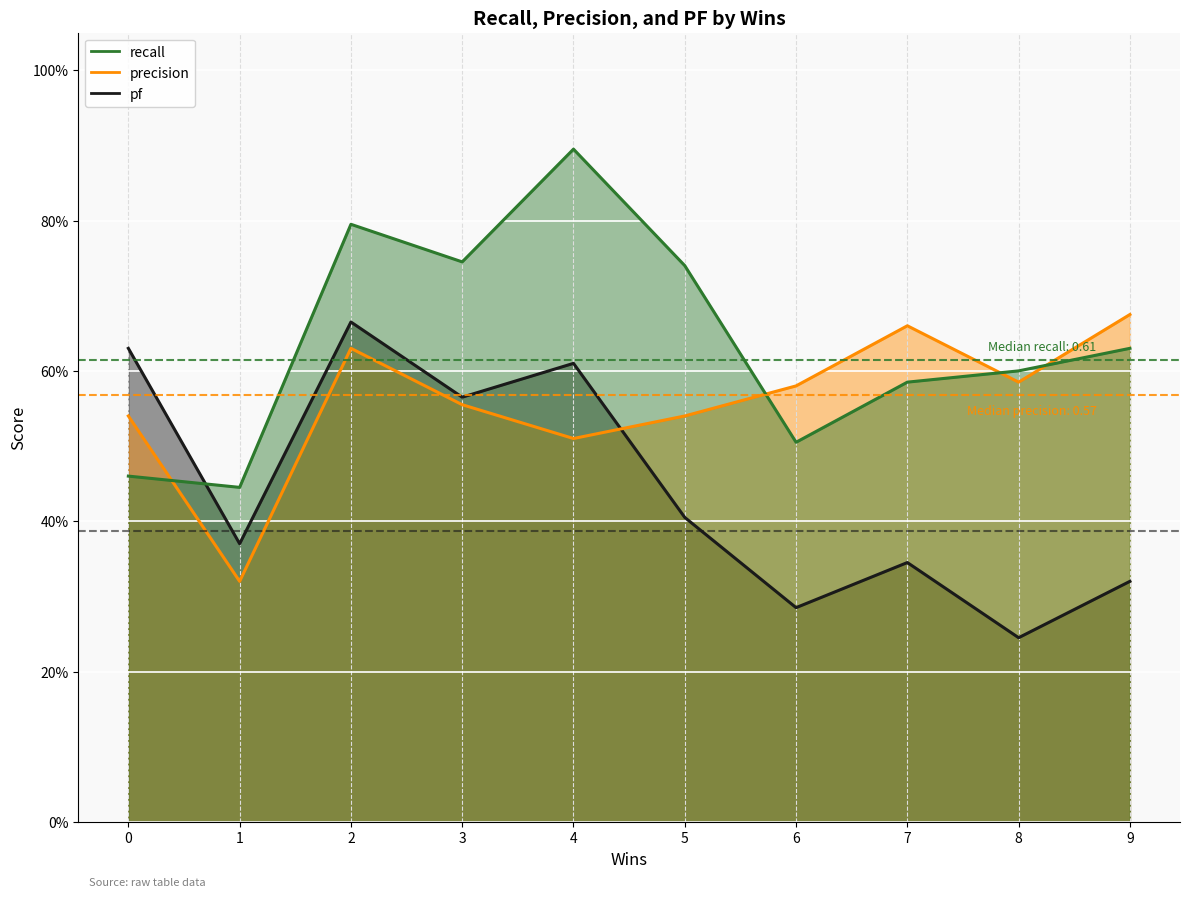

Rank the series by their maximum value, from lowest to highest.

pf, precision, recall